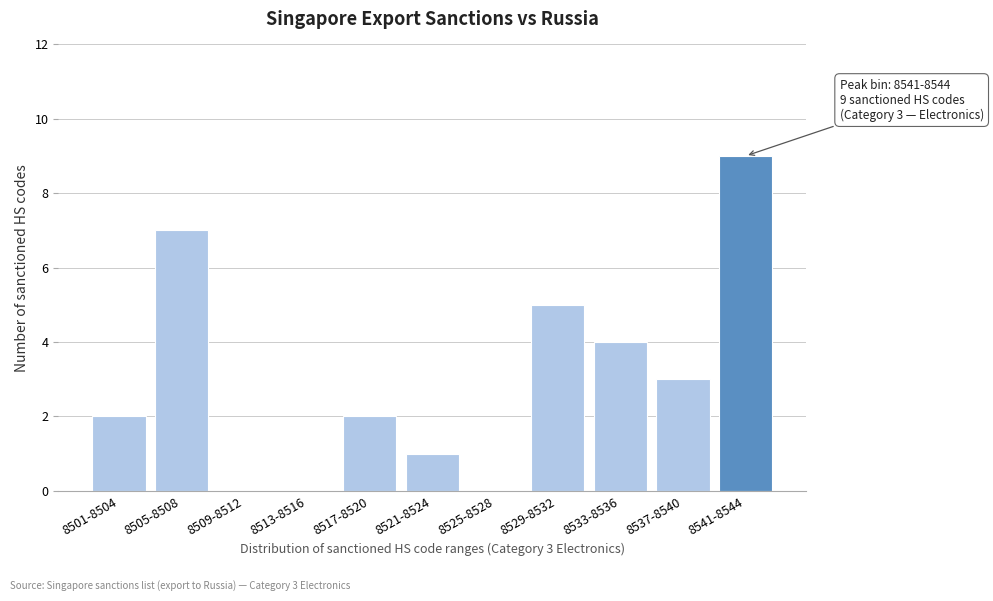

Reading right to left, extract all data points from this chart.

8541-8544=9	8537-8540=3	8533-8536=4	8529-8532=5	8525-8528=0	8521-8524=1	8517-8520=2	8513-8516=0	8509-8512=0	8505-8508=7	8501-8504=2